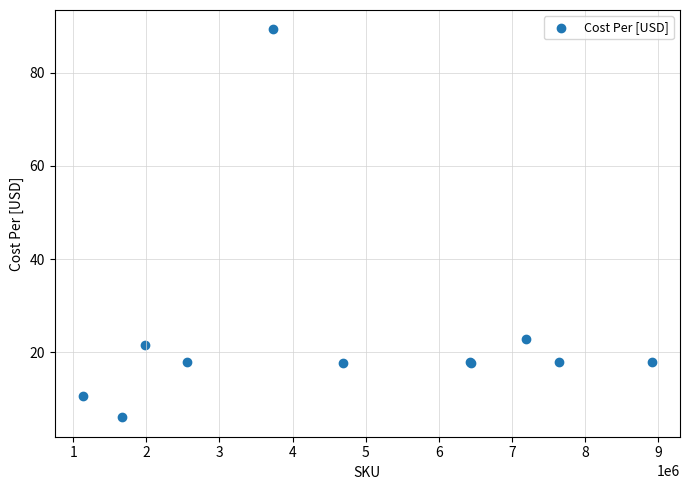

What Y value in the scatter plot is closest to 47?

22.9